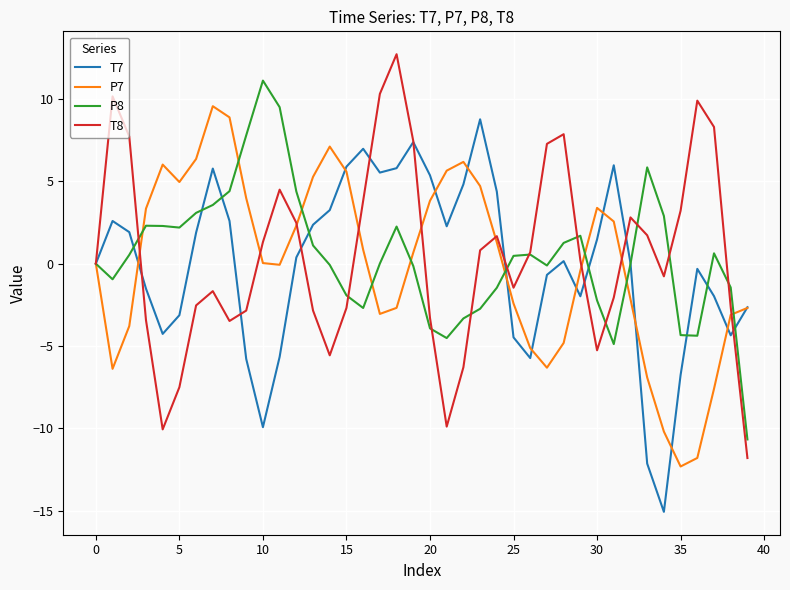

How many interior local valleys does the P7 series have?

6